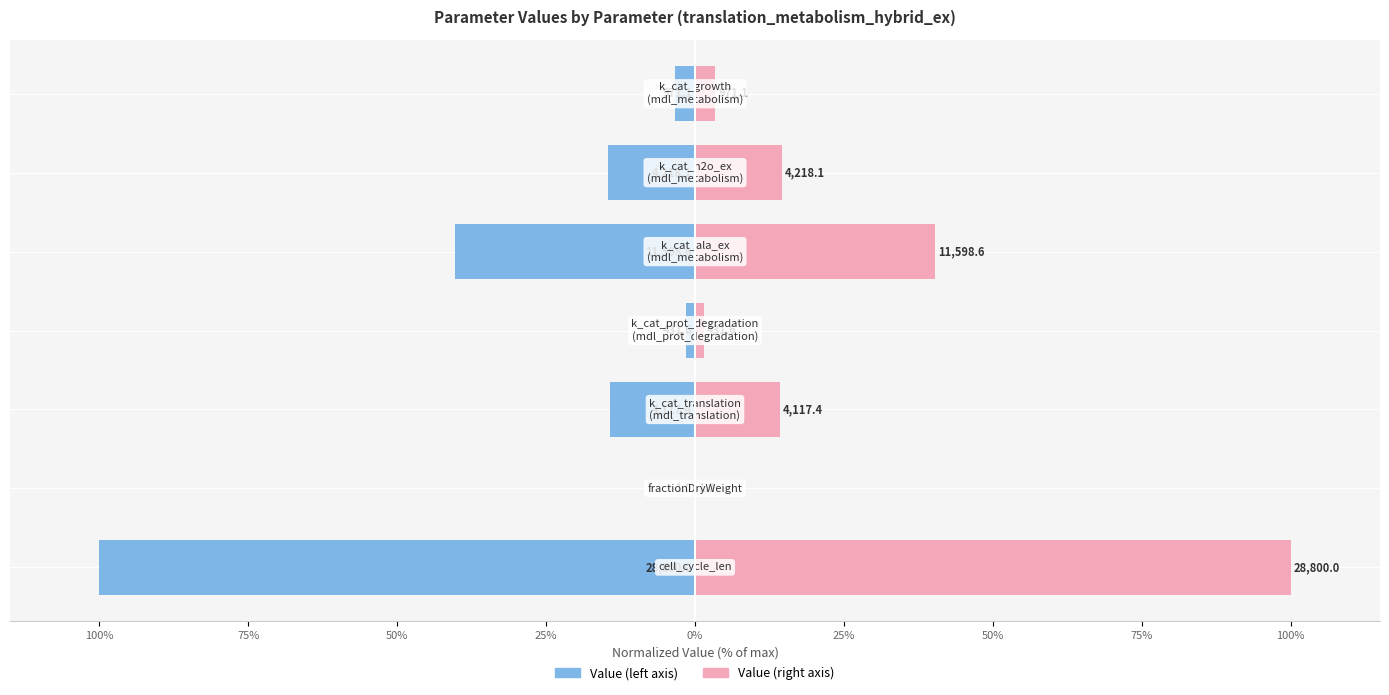

Reading left to right, extract all data points from this chart.

Value (left): 100%=-100.0	75%=-0.0	50%=-14.3	25%=-1.5	0%=-40.3	25%=-14.6	50%=-3.4
Value (right): 100%=100.0	75%=0.0	50%=14.3	25%=1.5	0%=40.3	25%=14.6	50%=3.4